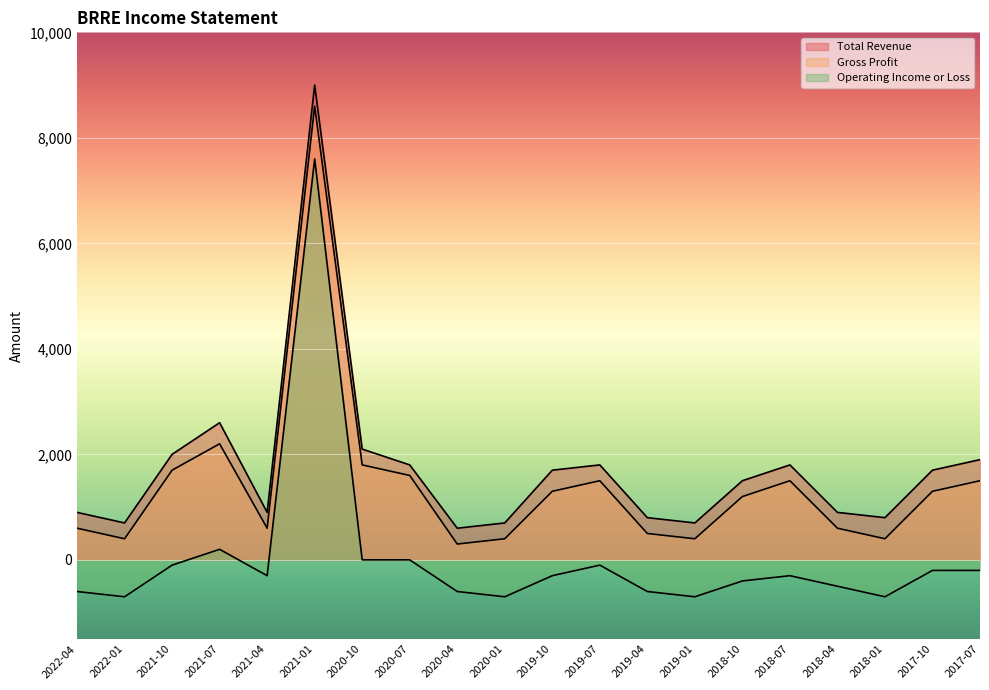

What is the difference between the maximum and minimum values in the Gross Profit series?

8300